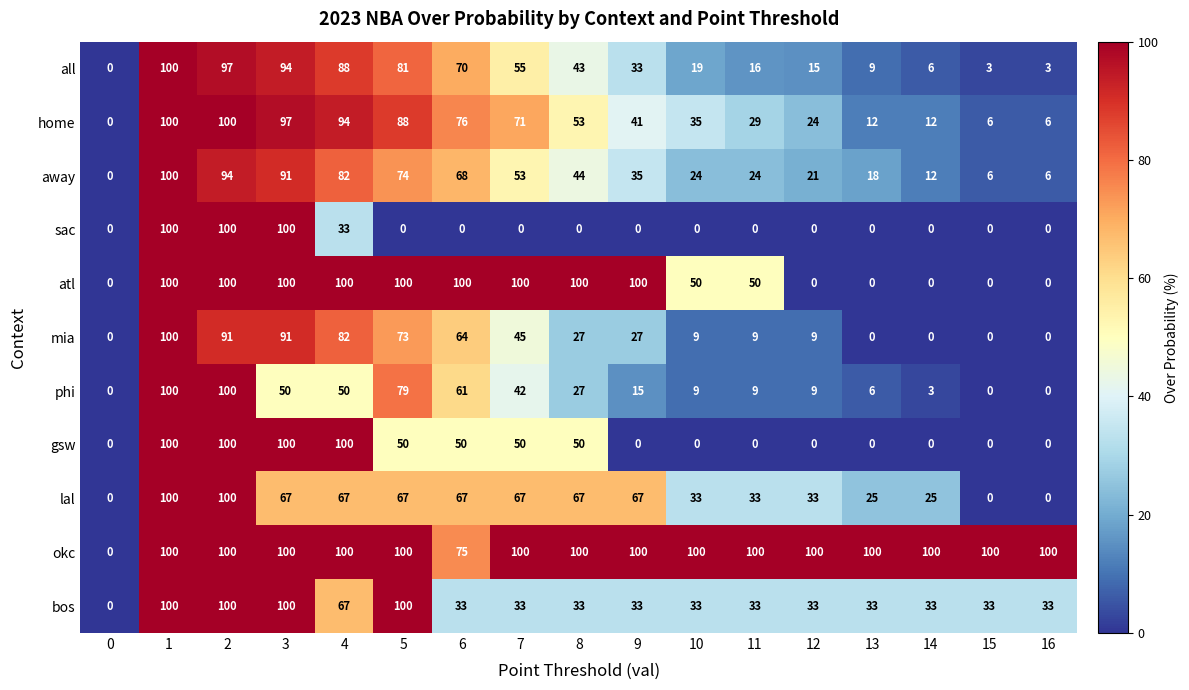

Read the home value at 13, to the nearest 5.

10